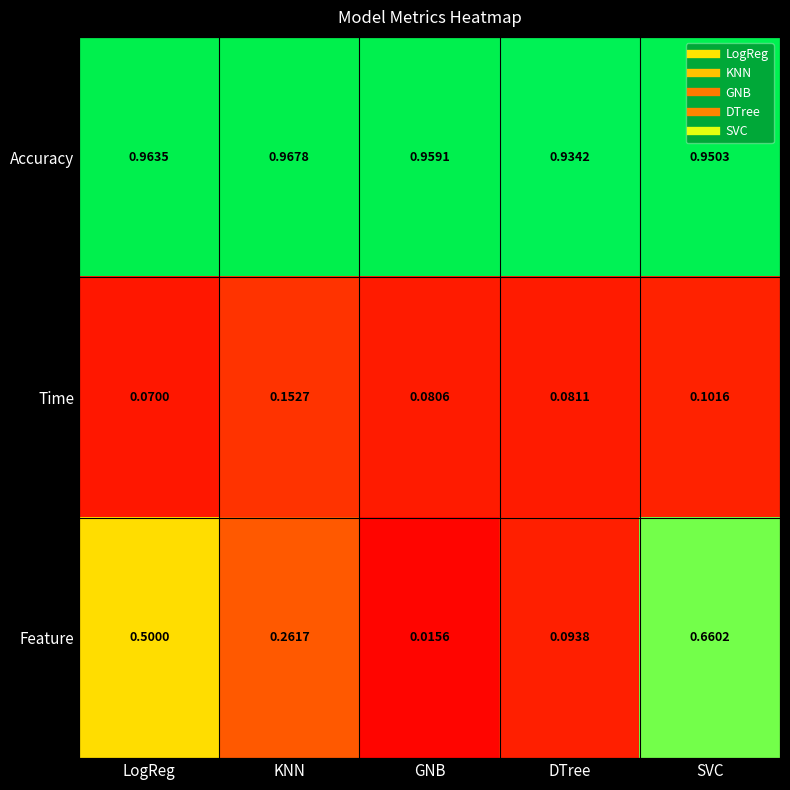

Rank the series by their maximum value, from lowest to highest.

Time, Feature, Accuracy